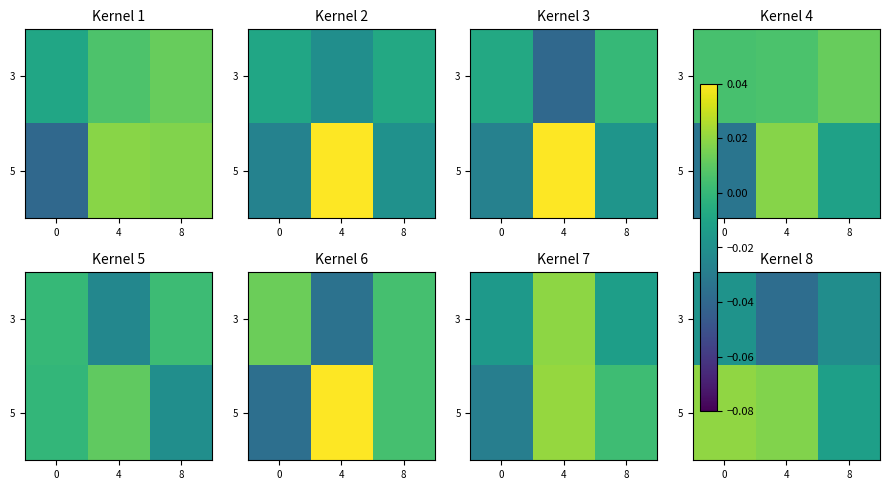

At which category does the chart reach its minimum across all series?

4